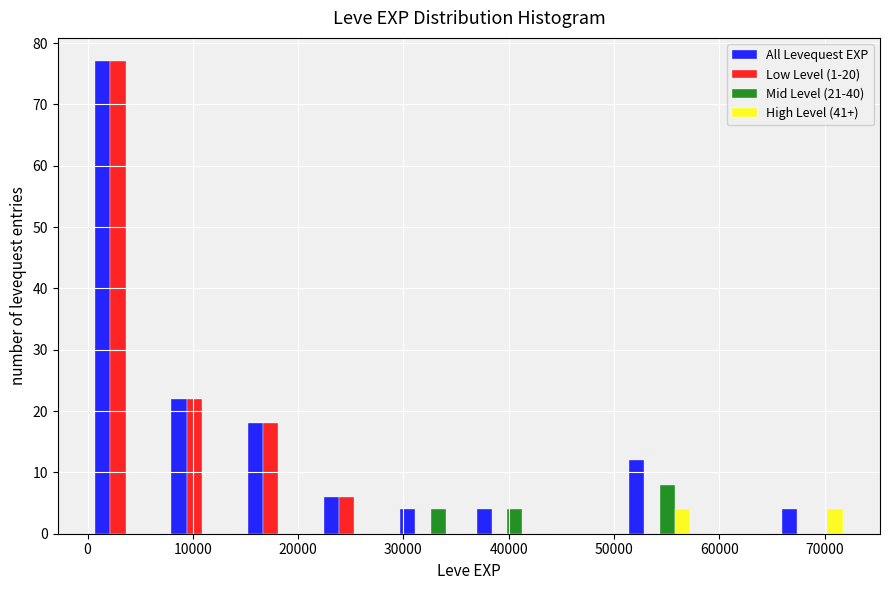

In the Low Level (1-20) series, which range on the x-axis has the tallest bar?

0 to 7000